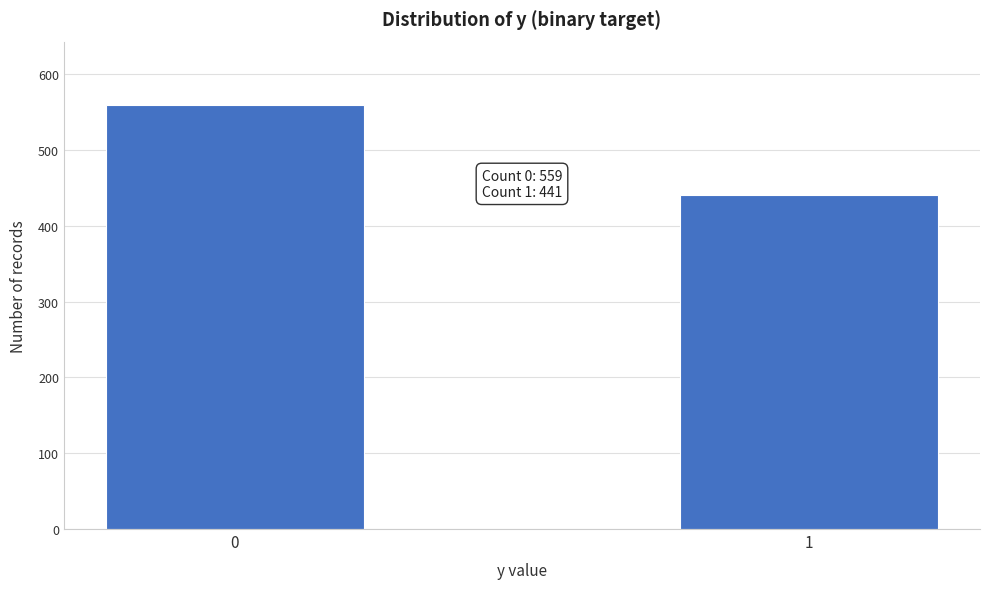

Reading left to right, transcribe all the data shown in this chart.

559	441